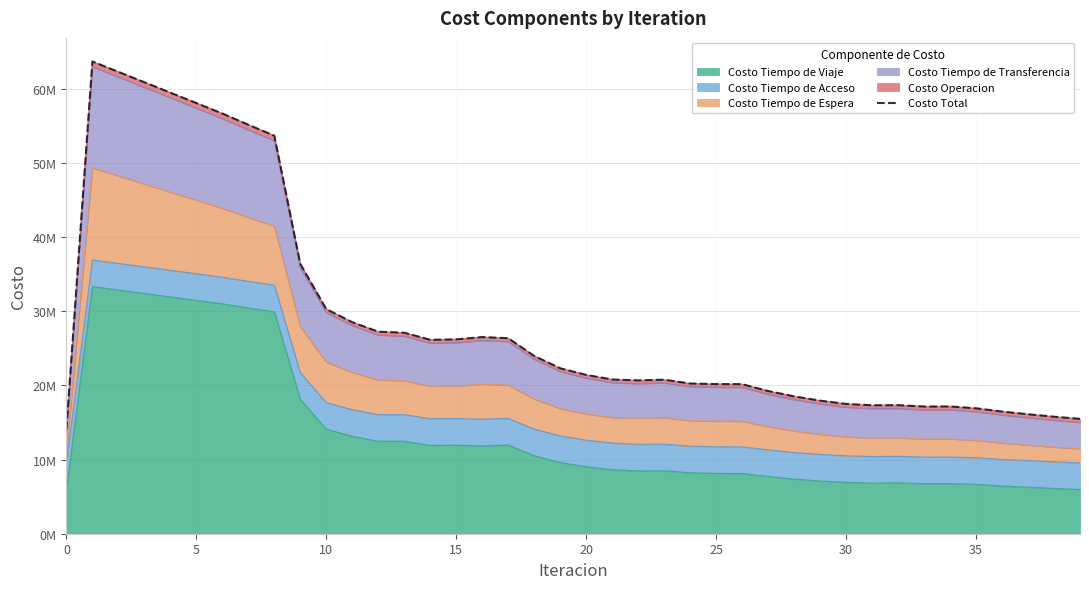

What is the difference between the maximum and minimum values?

49620217.5